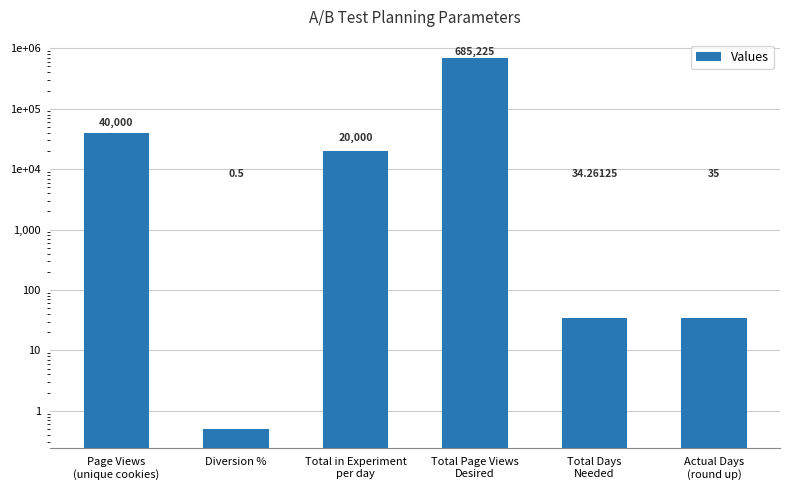

Which has a higher value, Page Views
(unique cookies) or Total Days
Needed?

Page Views
(unique cookies)